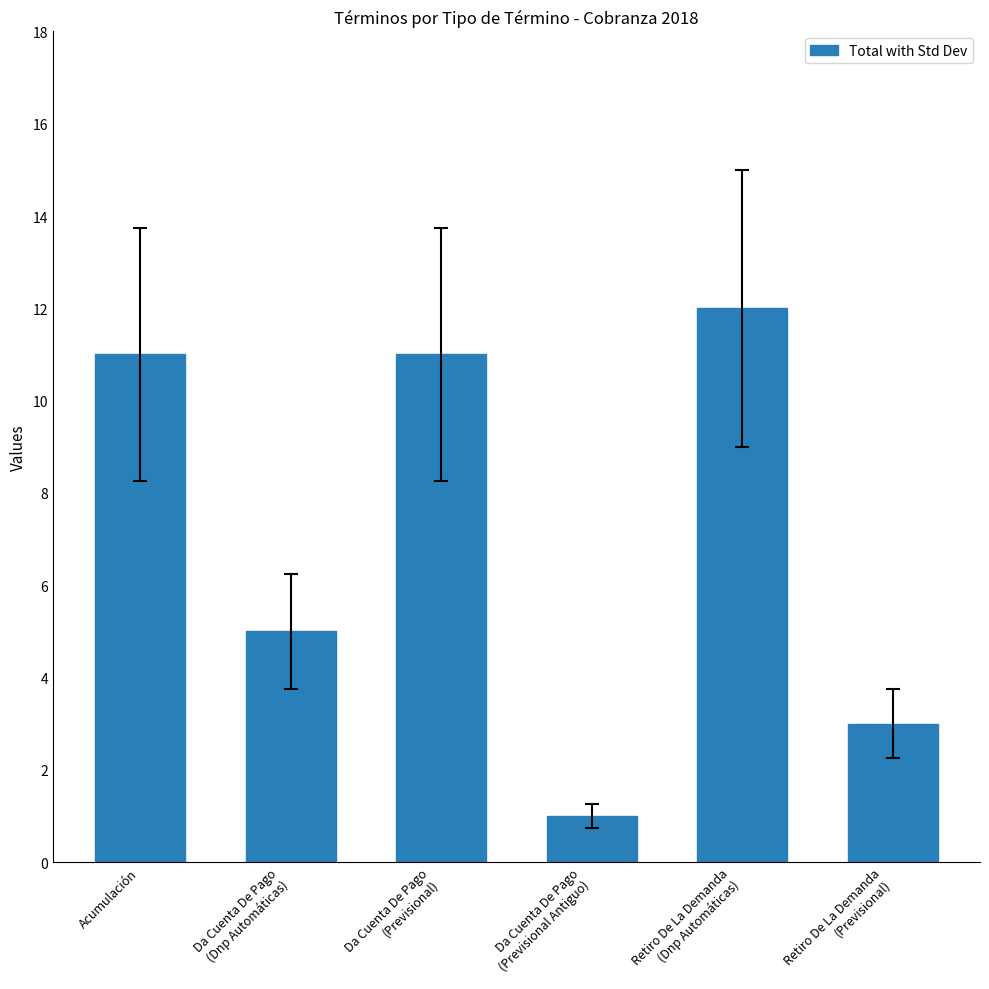

What is the change in value from Da Cuenta De Pago
(Previsional) to Retiro De La Demanda
(Dnp Automáticas)?

+1